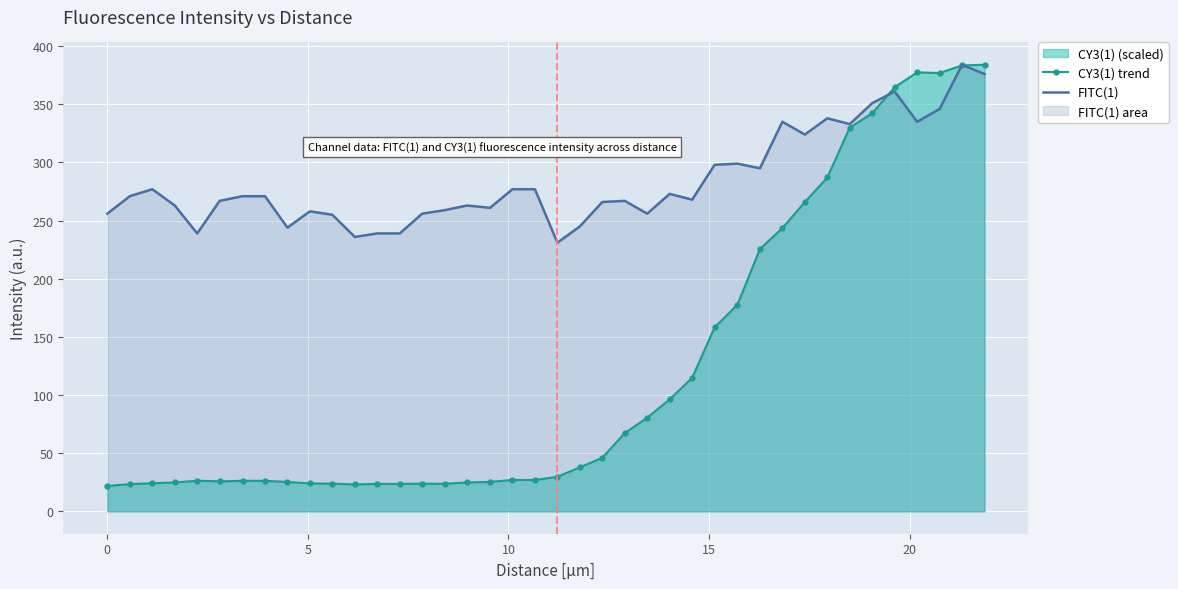

What is the minimum value for CY3(1) trend?

21.8